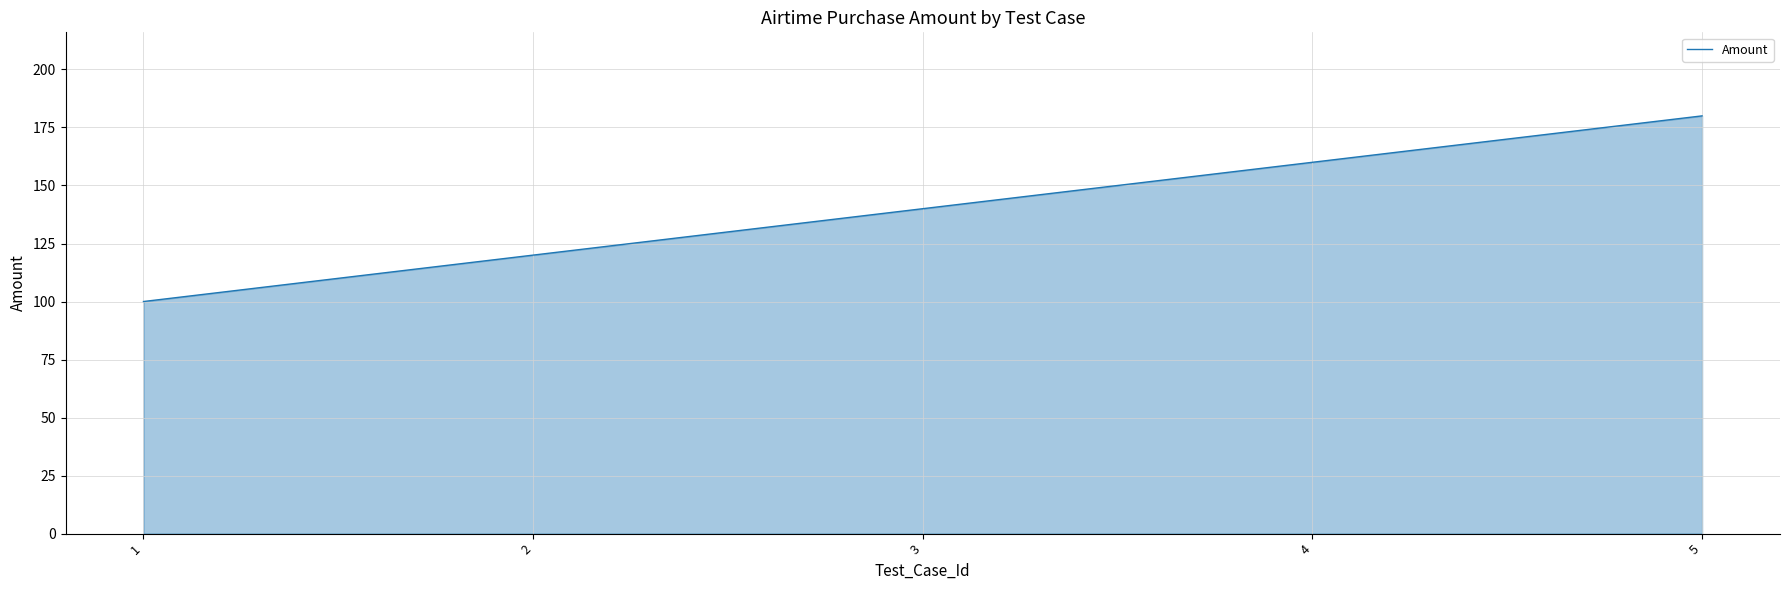

Between 1 and 3, which is larger?

3